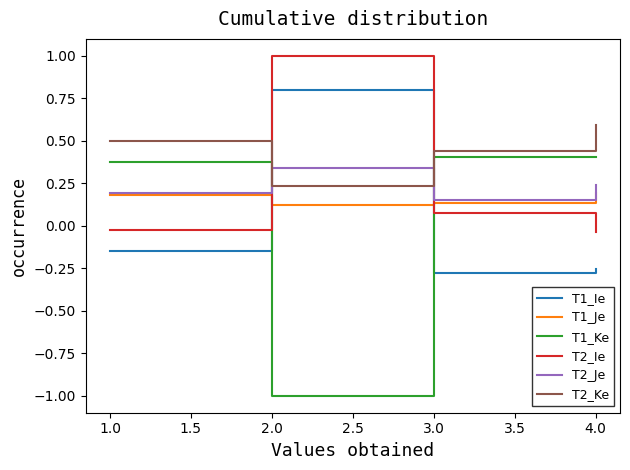

Is the value of T1_Je at 2.0 greater than the value of T2_Ke at 1.0?

No